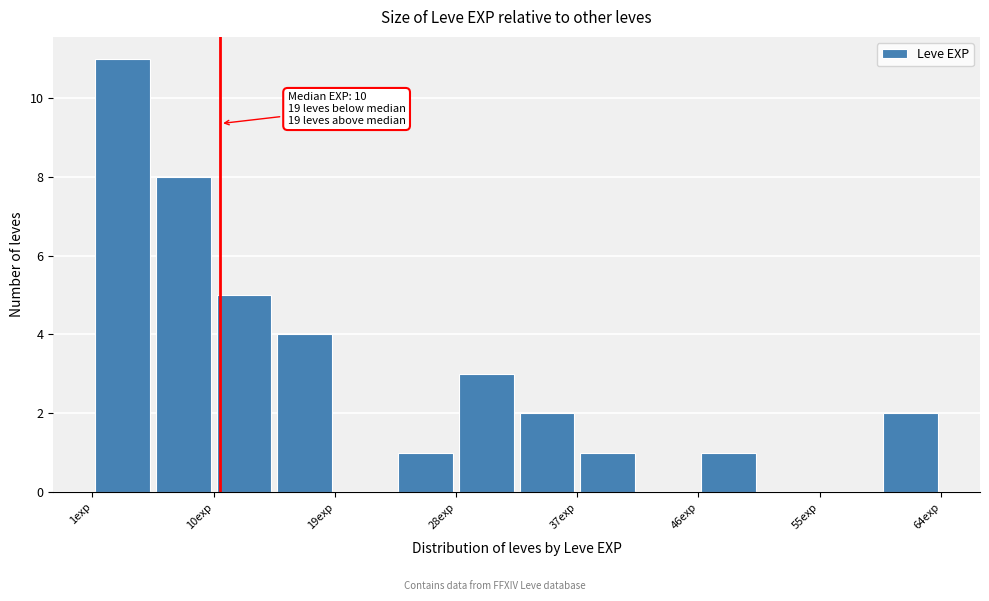

Which range on the x-axis has the tallest bar?

1.0 to 5.5